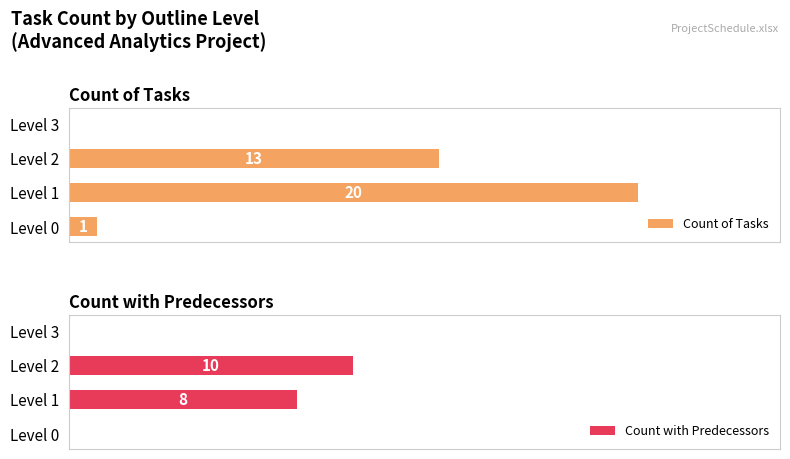

How many bars are there in total?

8